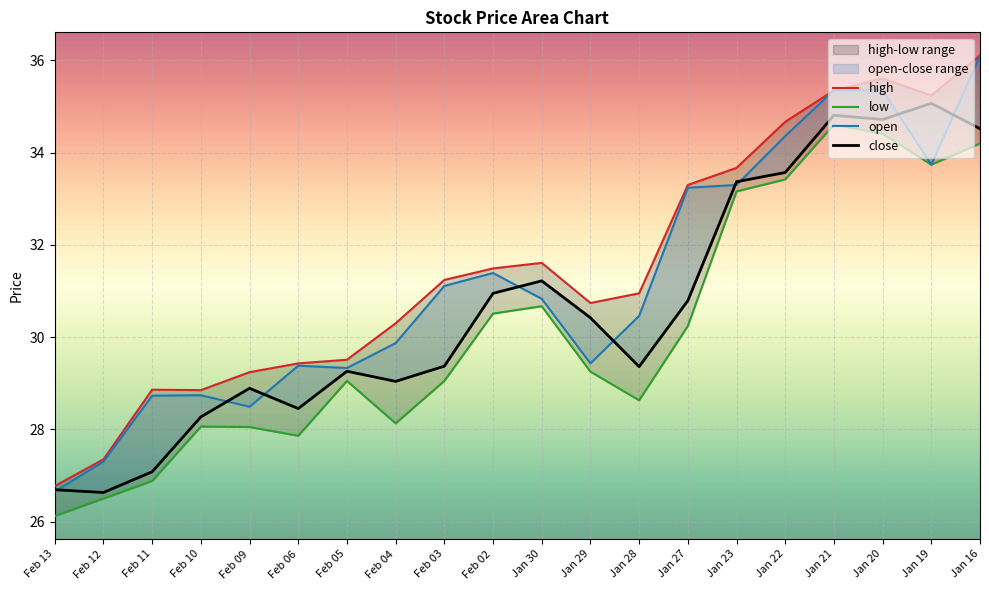

True or false: low and close cross at least once.

False